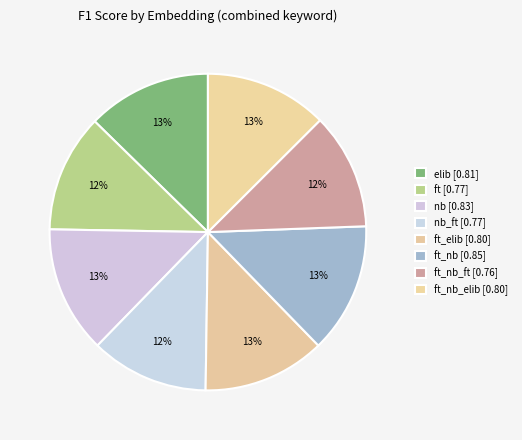

Rank the categories by value from highest to lowest.

ft_nb, nb, elib, ft_elib, ft_nb_elib, ft, nb_ft, ft_nb_ft